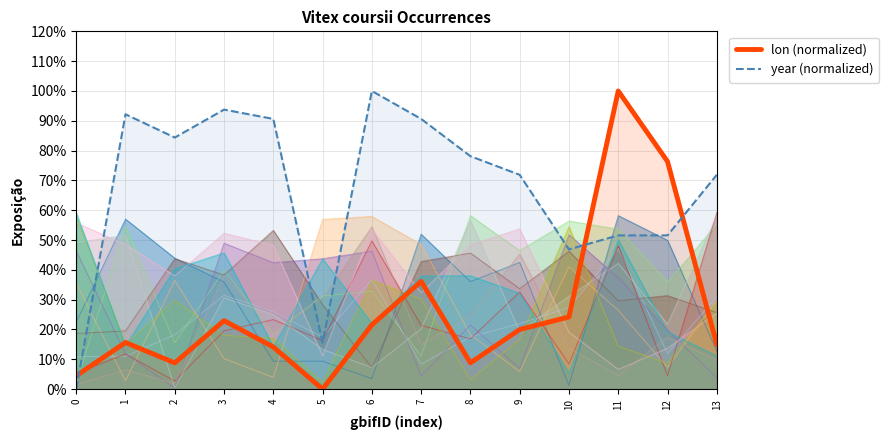

What is the difference between the year (normalized) values at 8 and 5?

0.6